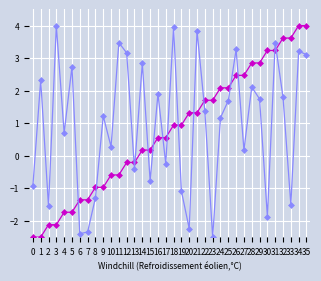

What is the smallest value displayed?

-2.5